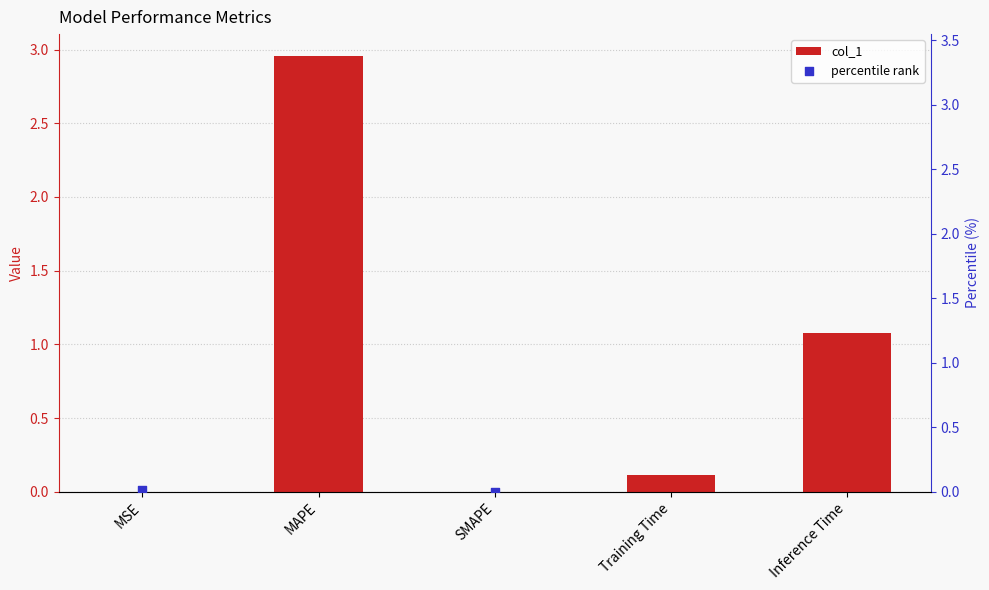

Which series reaches the minimum Y coordinate?

col_1